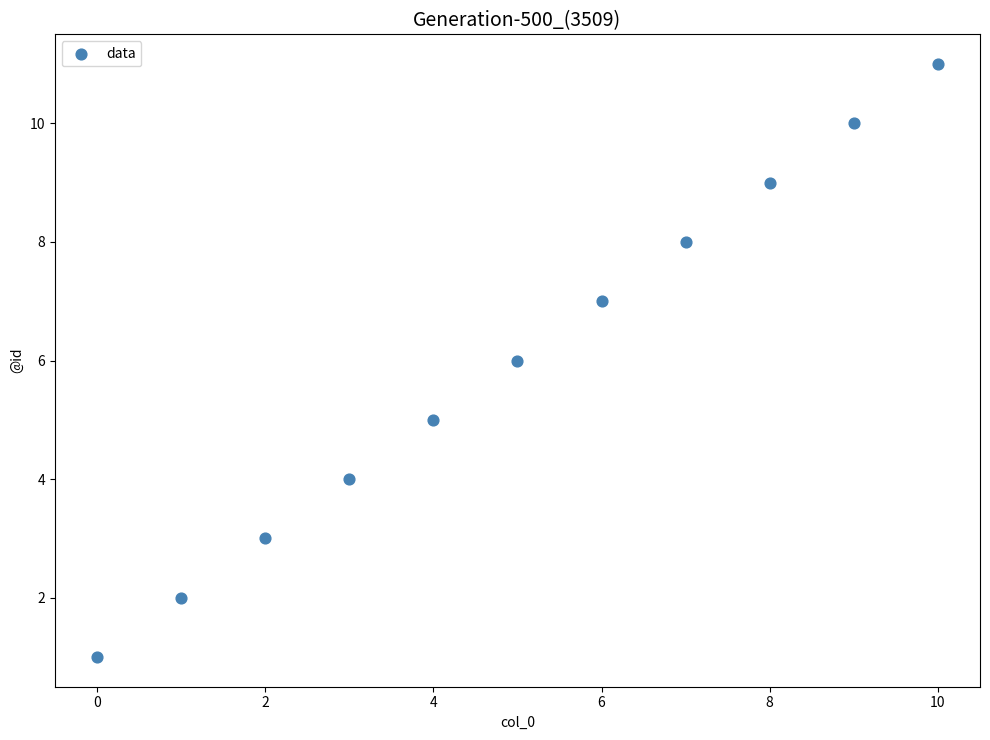

What is the range of Y values (max minus min)?

10